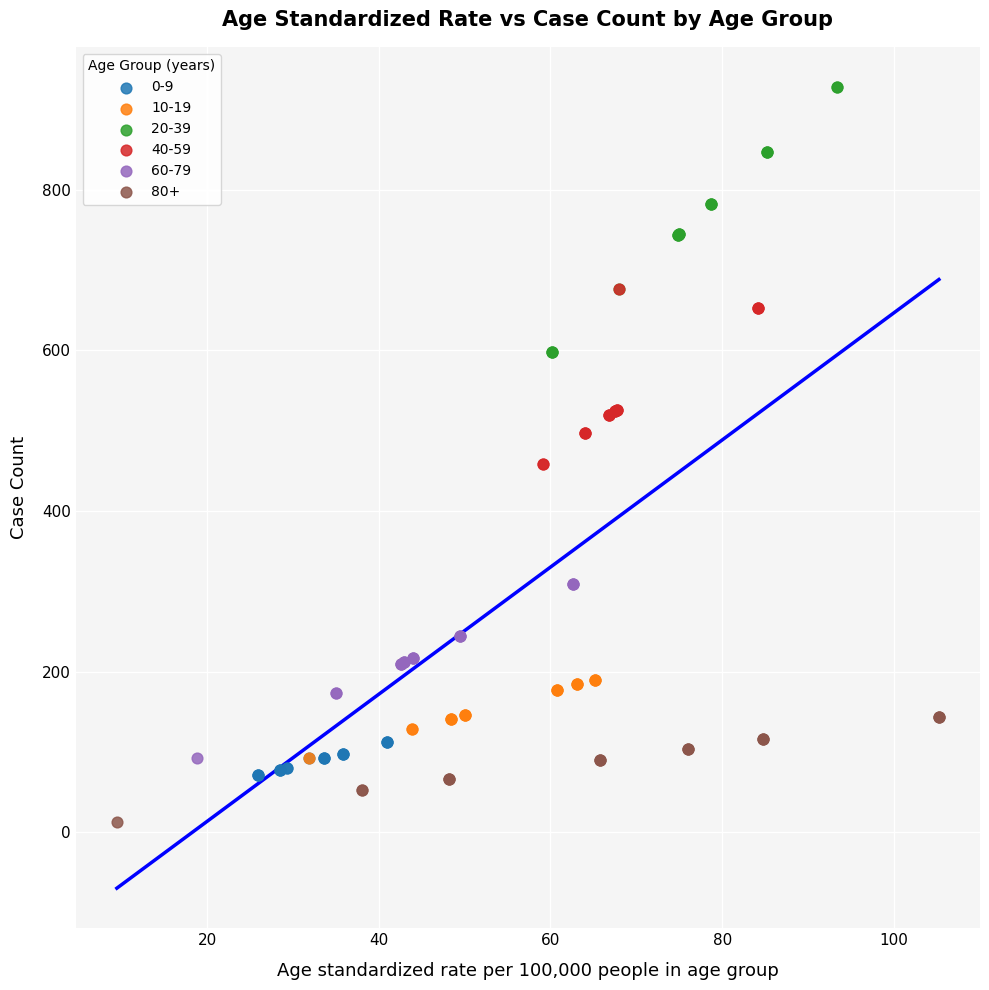

Which series reaches the maximum Y coordinate?

20-39